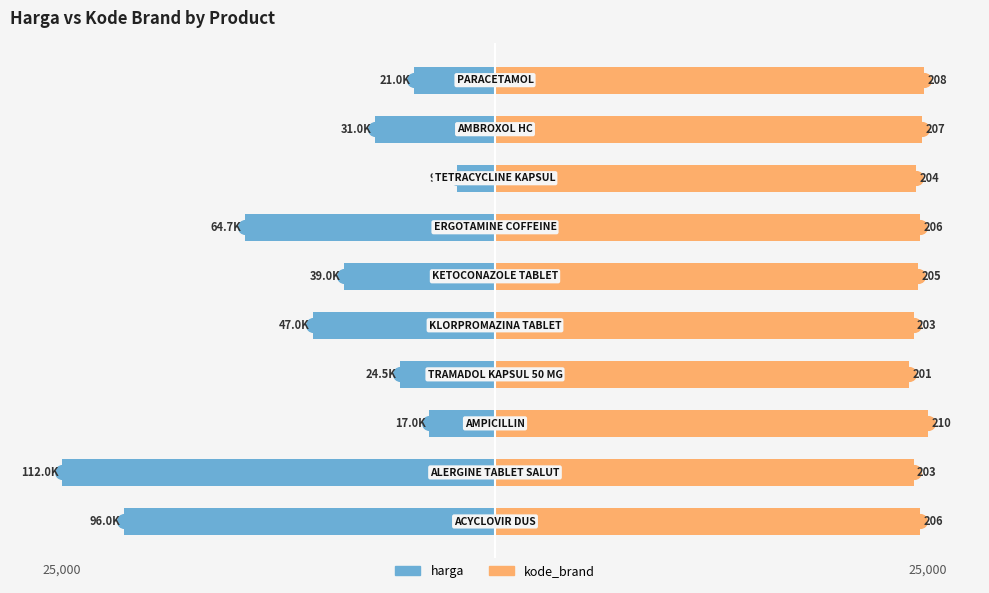

How many data points in harga are less than -6919?

6